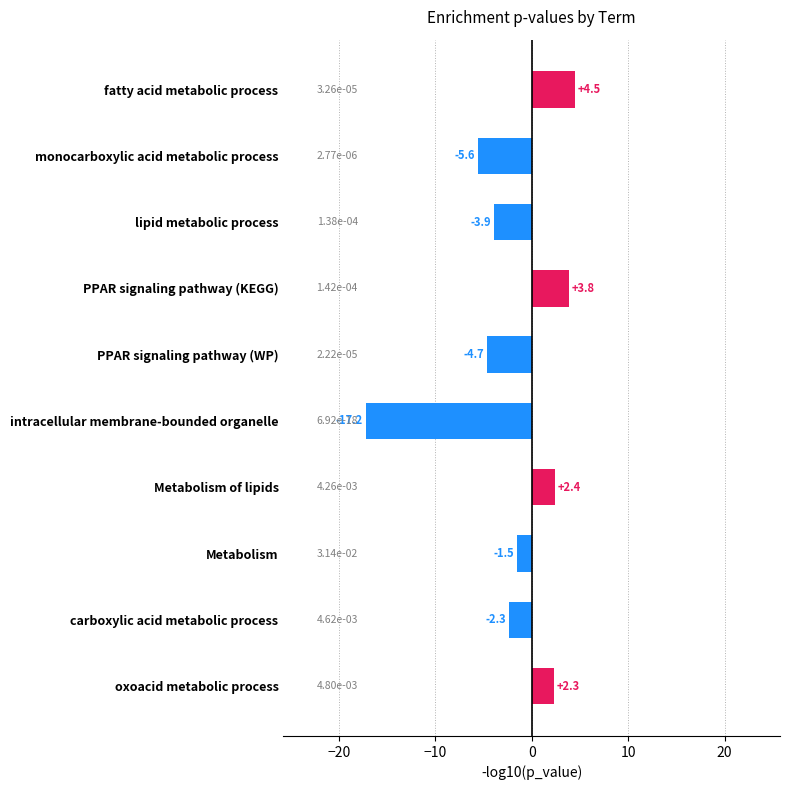

What is the smallest value displayed?

-17.2